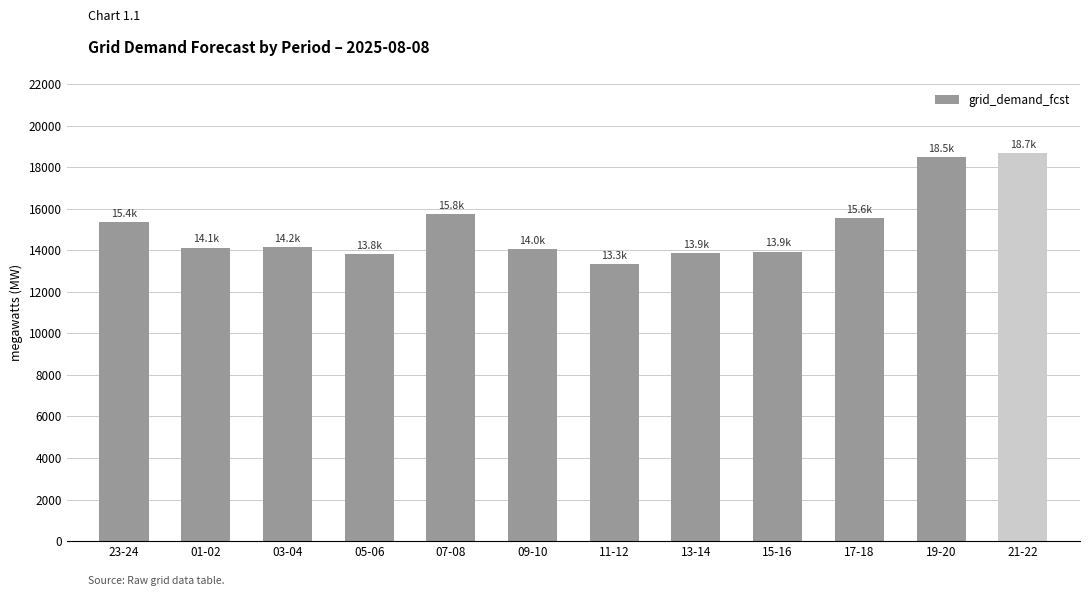

True or false: the data shows 9722 at 09-10.

False